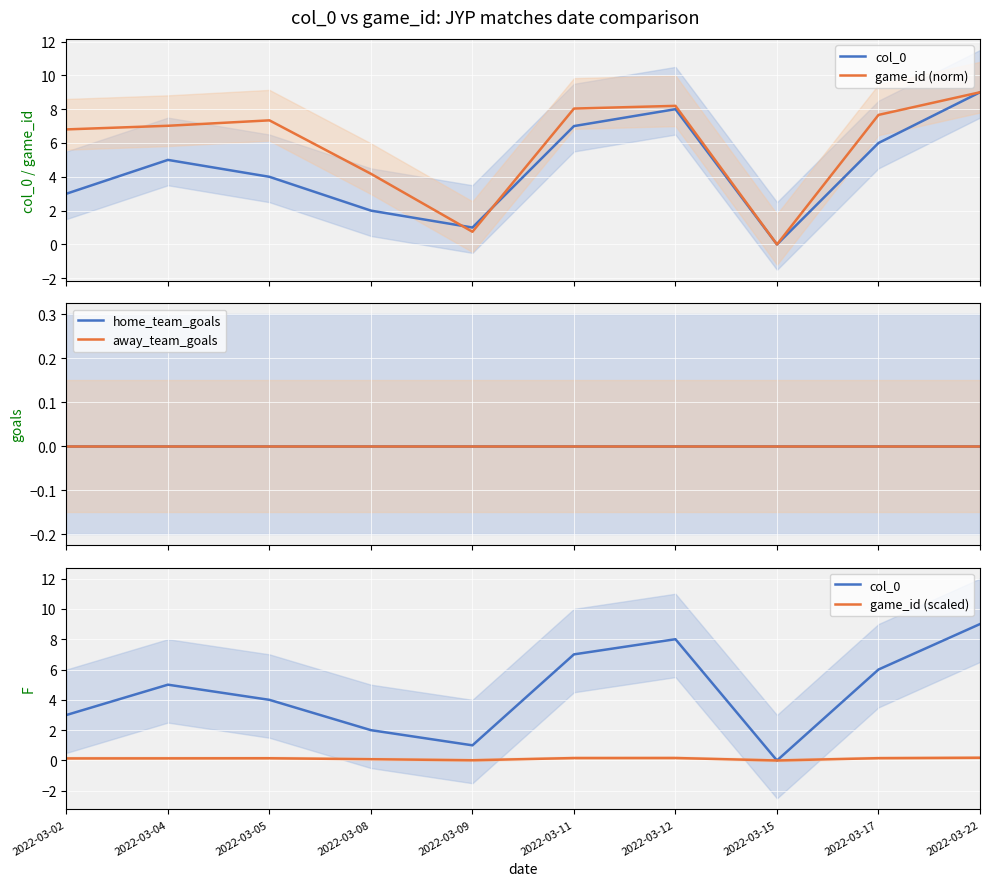

What is the sum of all game_id (scaled) values?

1.2